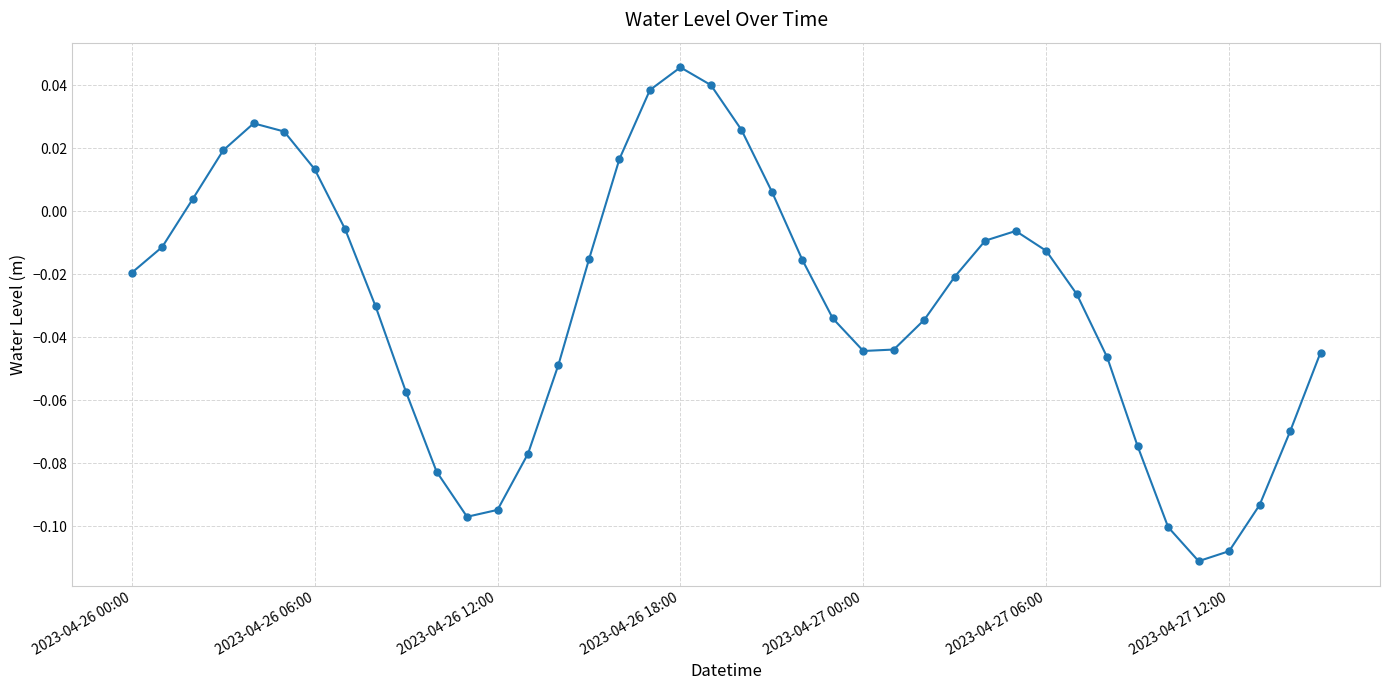

How many points are lower than both their immediate neighbors (excluding endpoints)?

3